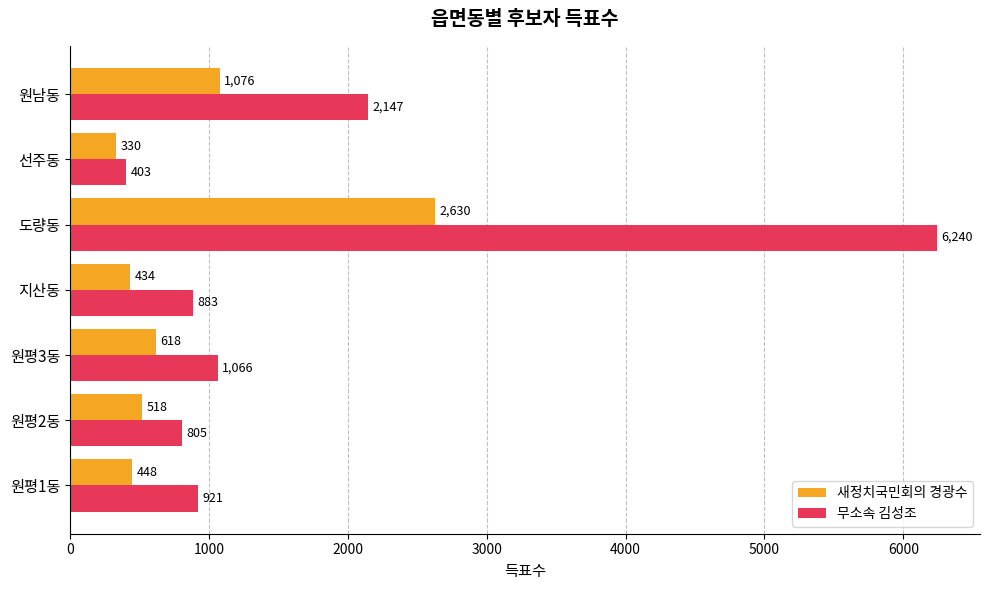

How many values in the 새정치국민회의 경광수 series are below 518?

3